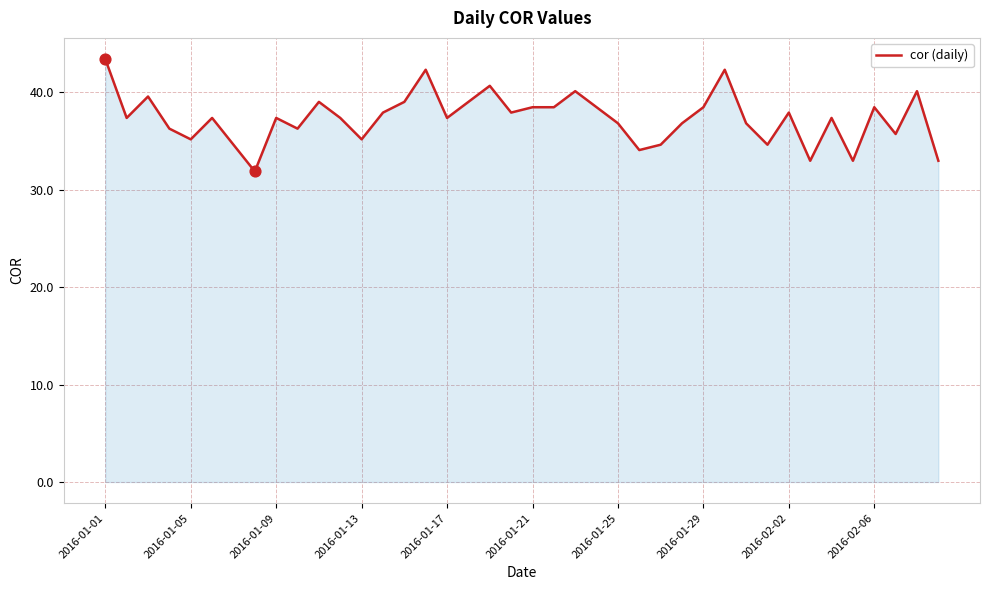

What is the smallest value displayed?

31.9